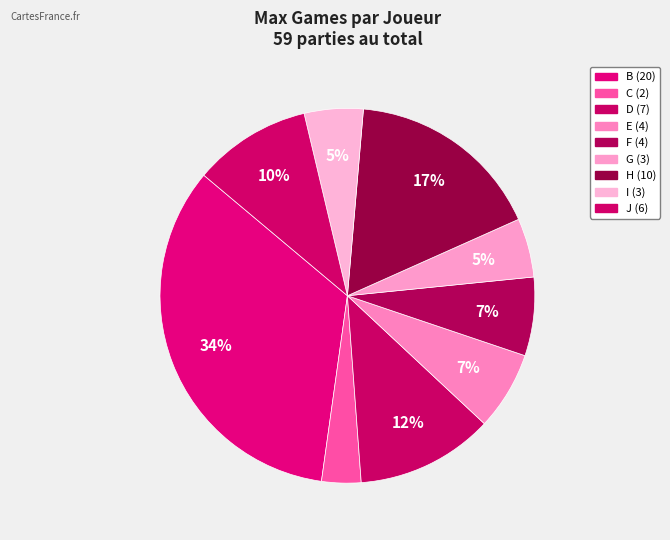

What portion of the pie excludes H?

83.1%